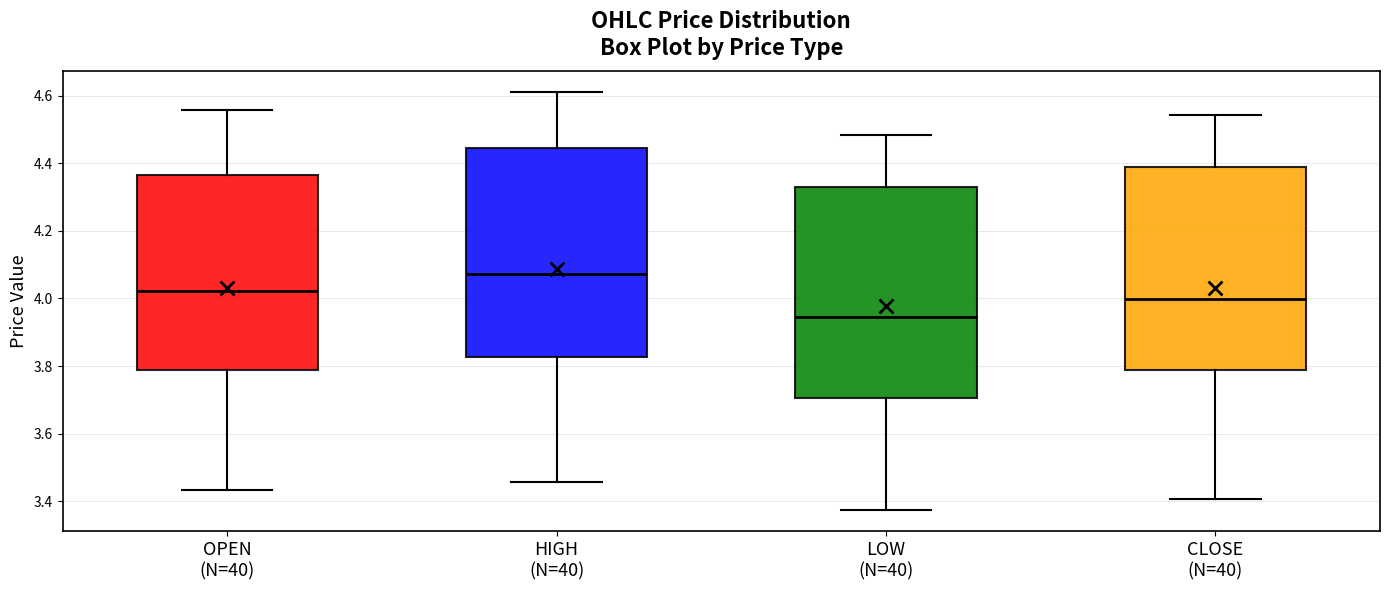

Reading left to right, transcribe this box plot: for each box, give where its median line is, the range the box spans, and where its two whiskers end, as read against the y-axis. The values are not printed on the chart, so give them approximately, as read against the axis.

OPEN (N=40): median 4.02, box 3.78 to 4.36, whiskers 3.44 to 4.56
HIGH (N=40): median 4.08, box 3.82 to 4.44, whiskers 3.46 to 4.62
LOW (N=40): median 3.94, box 3.70 to 4.32, whiskers 3.38 to 4.48
CLOSE (N=40): median 4.00, box 3.78 to 4.38, whiskers 3.40 to 4.54